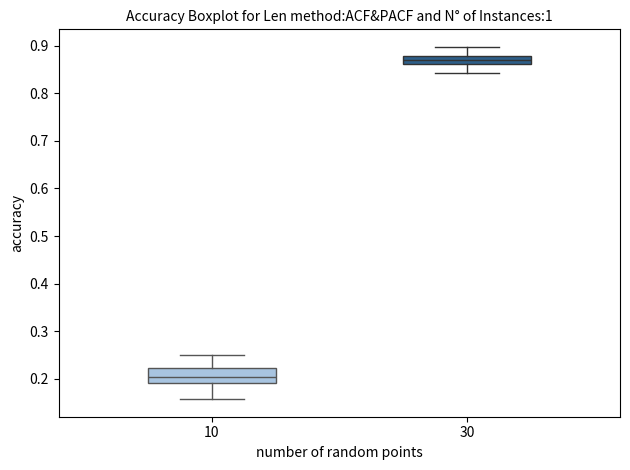

Where is the upper edge of the box at x = 10 on the y-axis? The values are not printed on the chart, so give them approximately, as read against the axis.

0.22